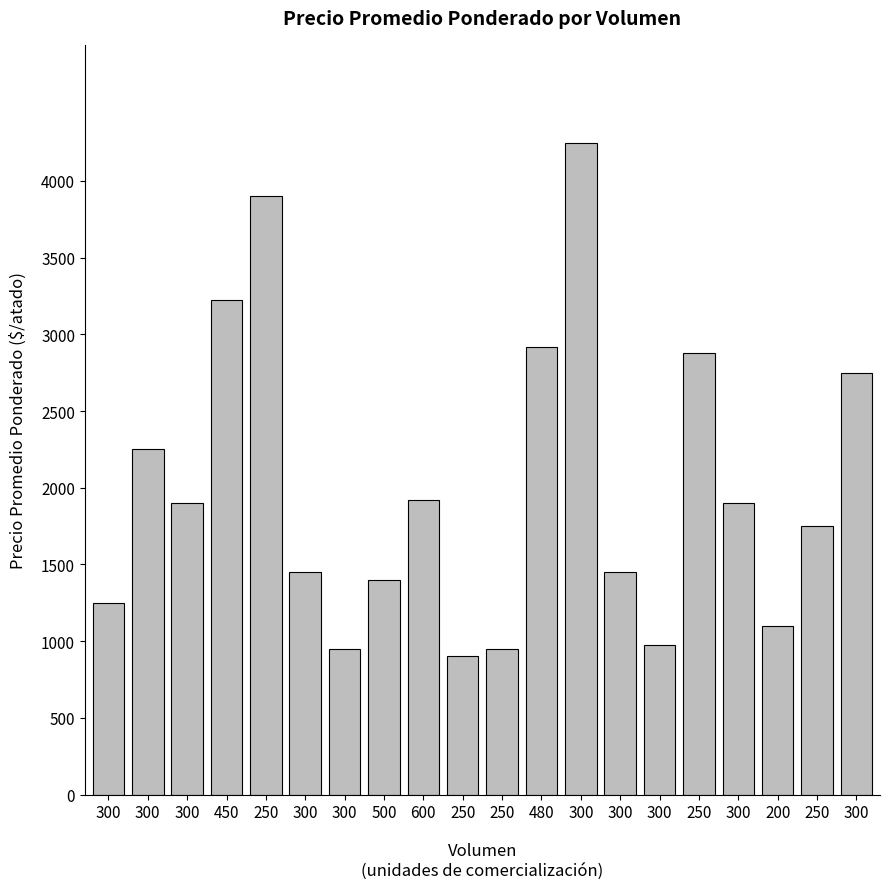

How many series are shown in this chart?

1